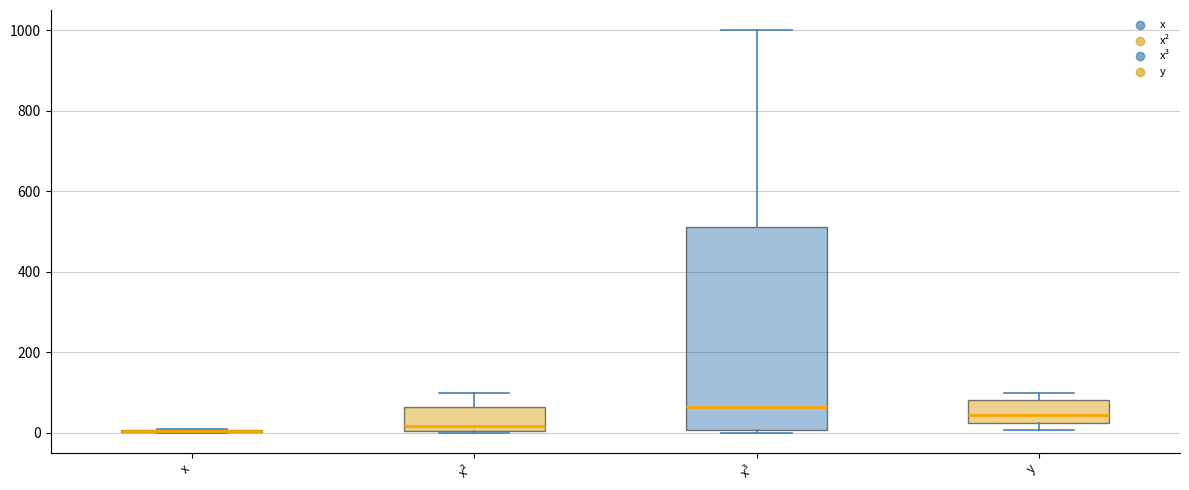

Reading left to right, transcribe this box plot: for each box, give where its median line is, the range the box spans, and where its two whiskers end, as read against the y-axis. The values are not printed on the chart, so give them approximately, as read against the axis.

x: box collapsed to a line at 0, whiskers 0 to 20
x²: median 20, box 0 to 60, whiskers 0 to 100
x³: median 60, box 0 to 520, whiskers 0 (just below the box's lower edge) to 1000
y: median 40, box 20 to 80, whiskers 0 to 100